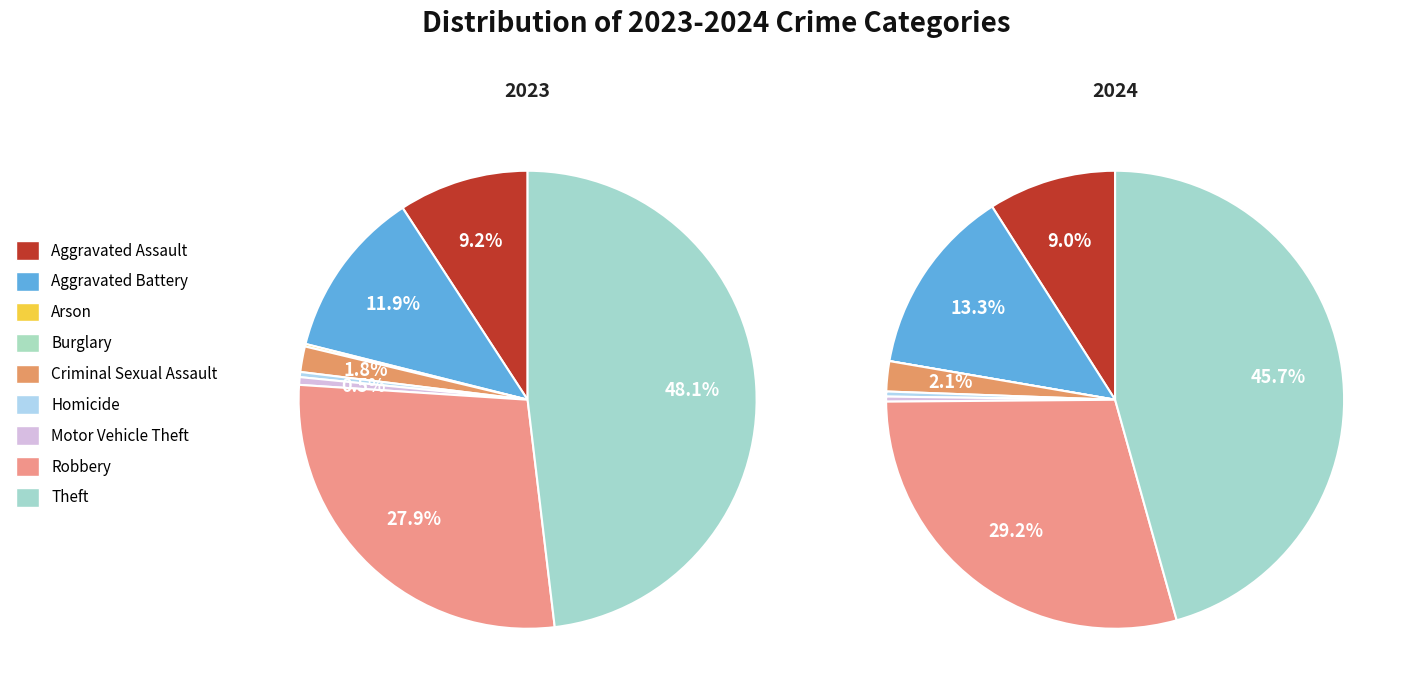

Combined, do Motor Vehicle Theft and Homicide account for over 50%?

No